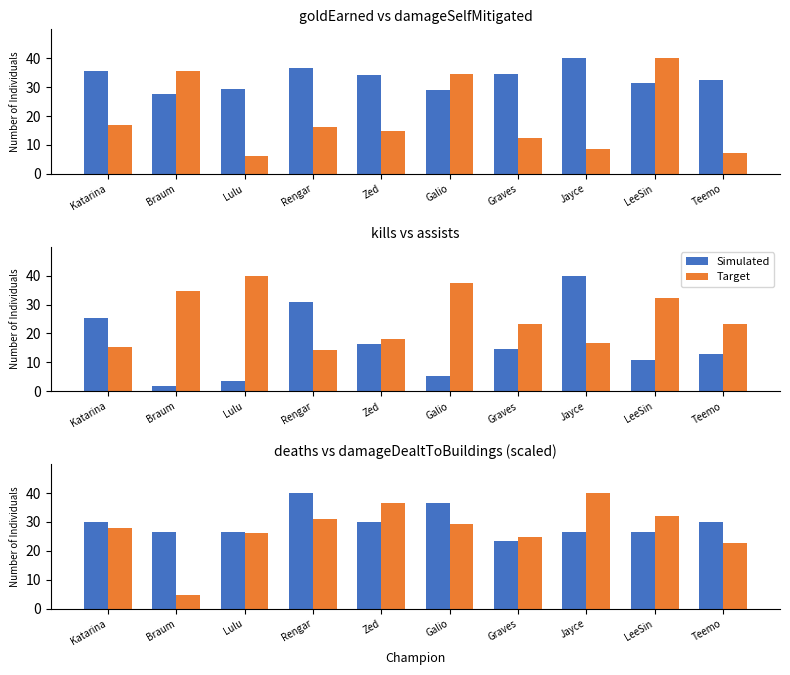

List the series in order of their peak value, lowest first.

Simulated, Target